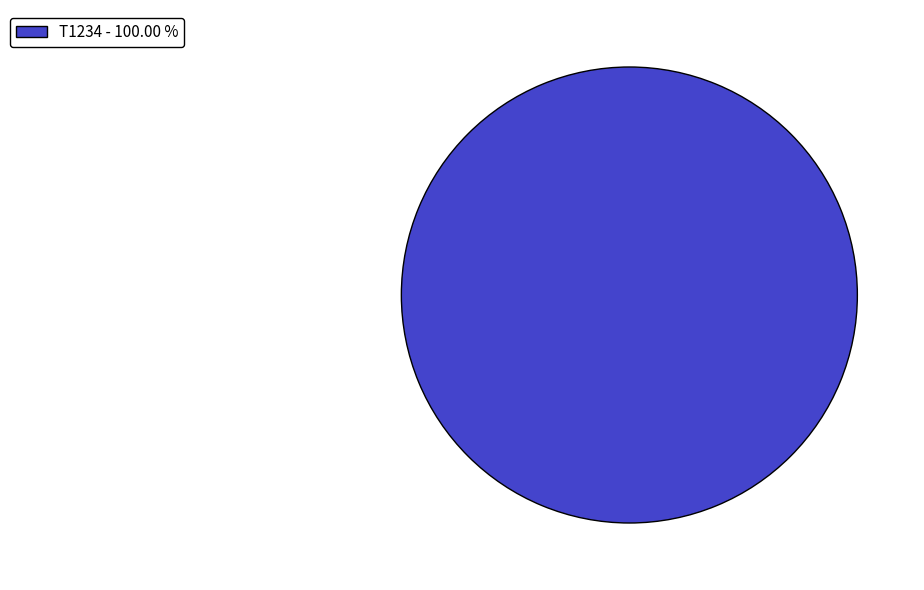

What is the majority slice?

T1234 - 100.00 %